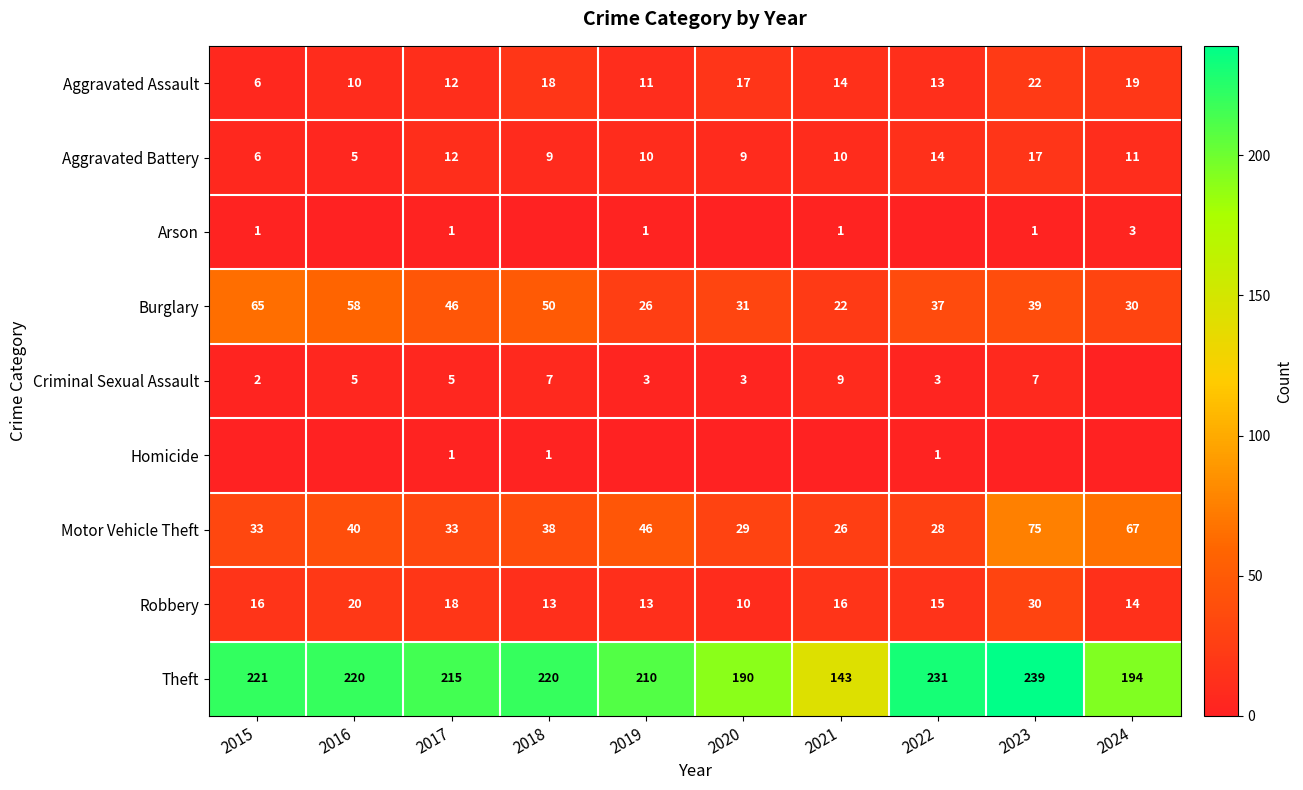

What is the total value across all series at 2018?

356